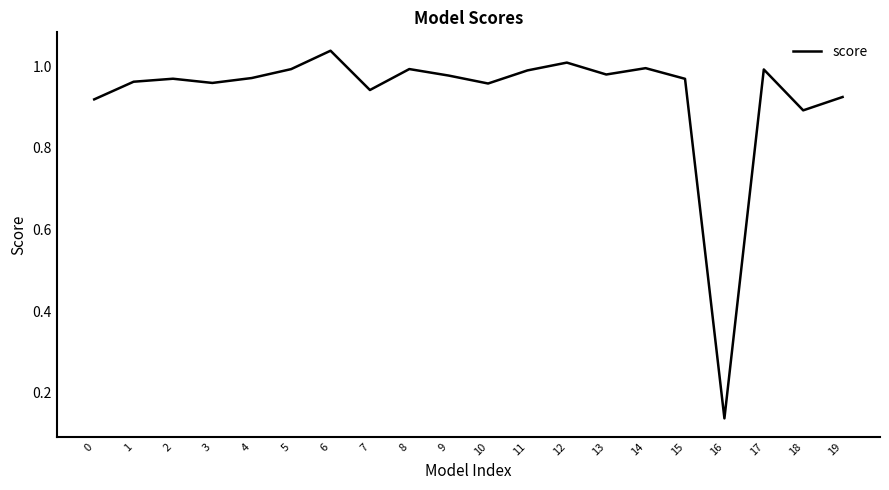

How many interior local peaks (higher than both neighbors) does the data have?

6